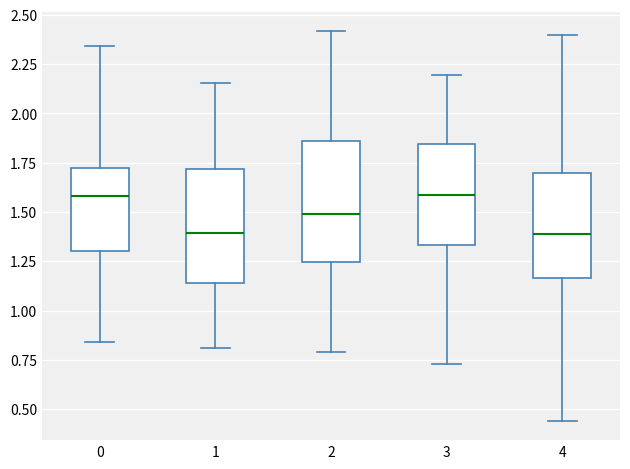

Reading left to right, read every box against the y-axis: the position of its median line, the range the box covers, and the ends of its whiskers. The values are not printed on the chart, so give them approximately, as read against the axis.

0: median 1.60, box 1.30 to 1.70, whiskers 0.85 to 2.35
1: median 1.40, box 1.15 to 1.70, whiskers 0.80 to 2.15
2: median 1.50, box 1.25 to 1.85, whiskers 0.80 to 2.40
3: median 1.60, box 1.35 to 1.85, whiskers 0.75 to 2.20
4: median 1.40, box 1.15 to 1.70, whiskers 0.45 to 2.40